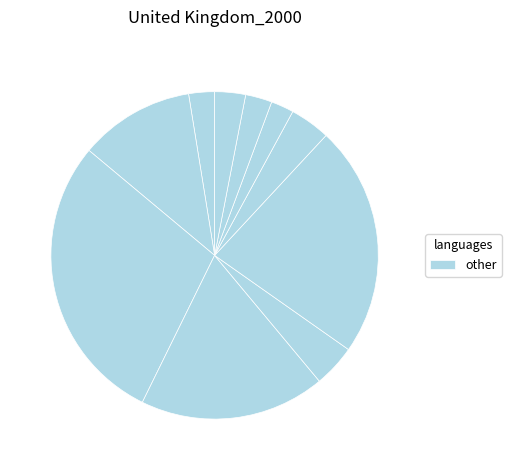

How many segments does this pie chart have?

10